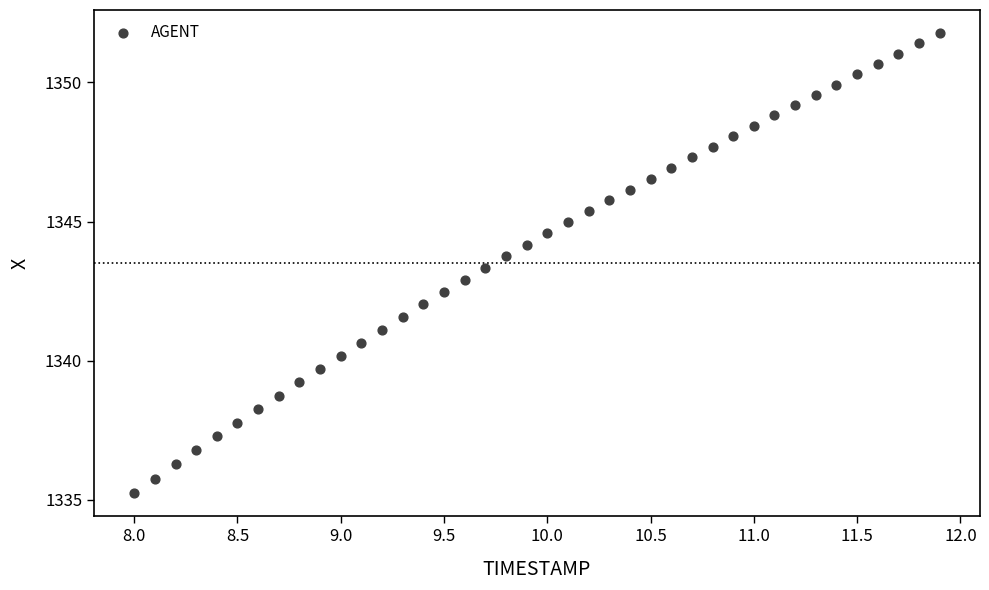

What is the range of X values (max minus min)?

3.9